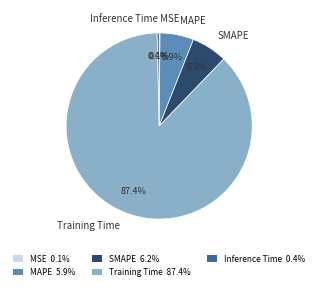

Combined, what portion of the pie is Training Time and MAPE?

93.3%